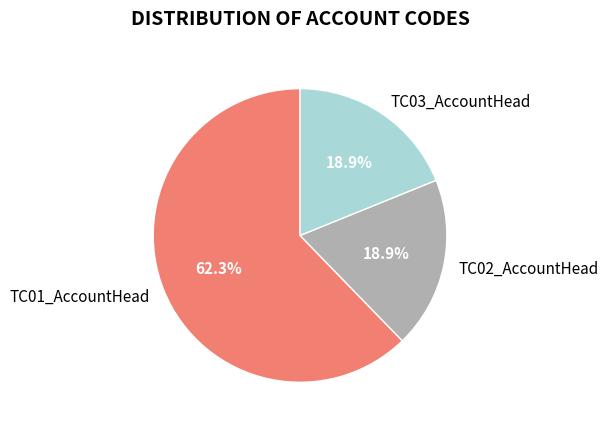

What percentage is the TC01_AccountHead slice, to the nearest percent?

62%